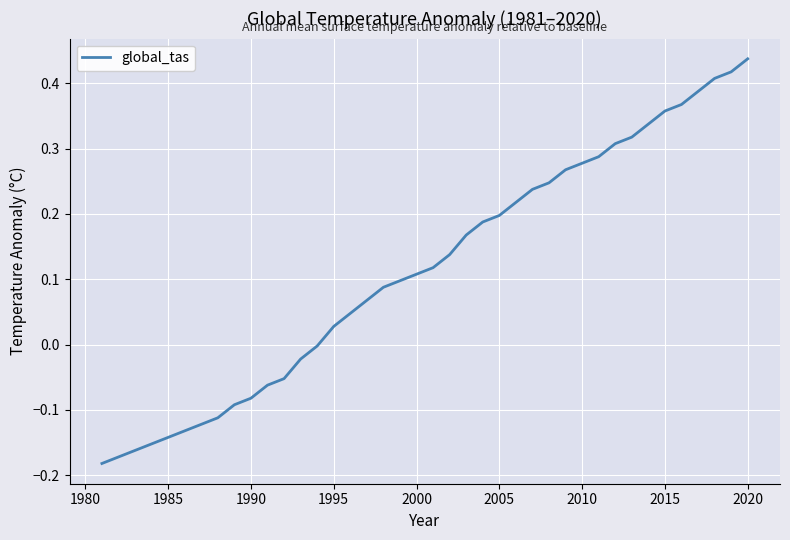

What is the sum of all values?

4.6